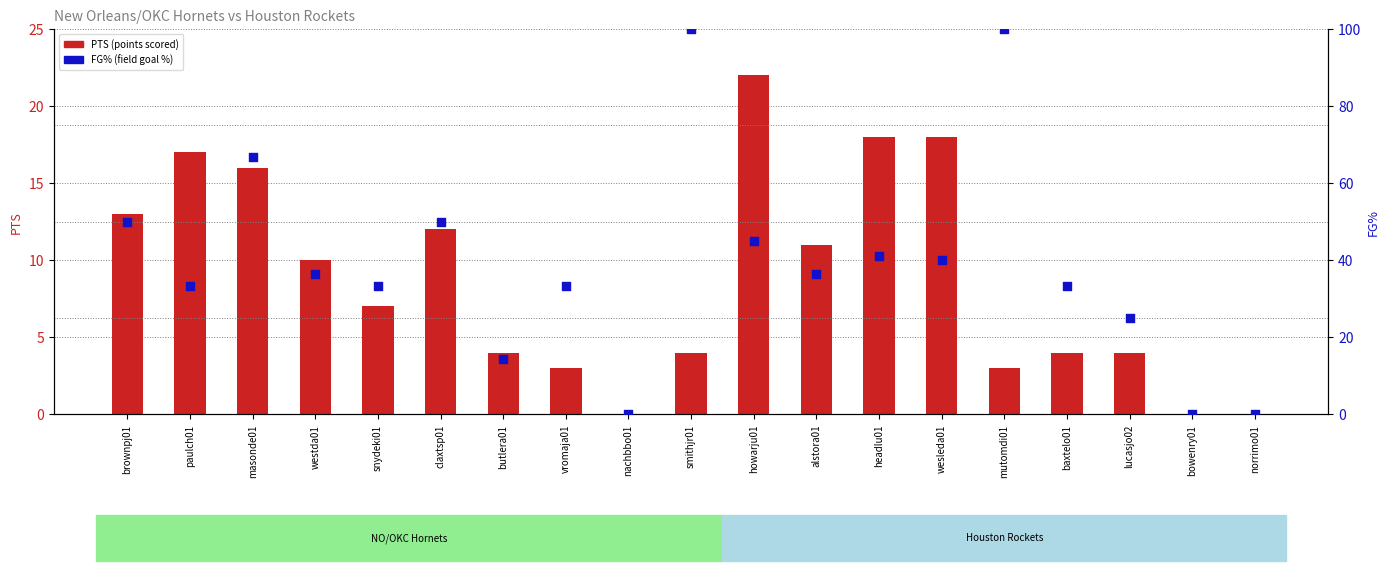

Which series has the largest total across all categories?

FG% (percentile)